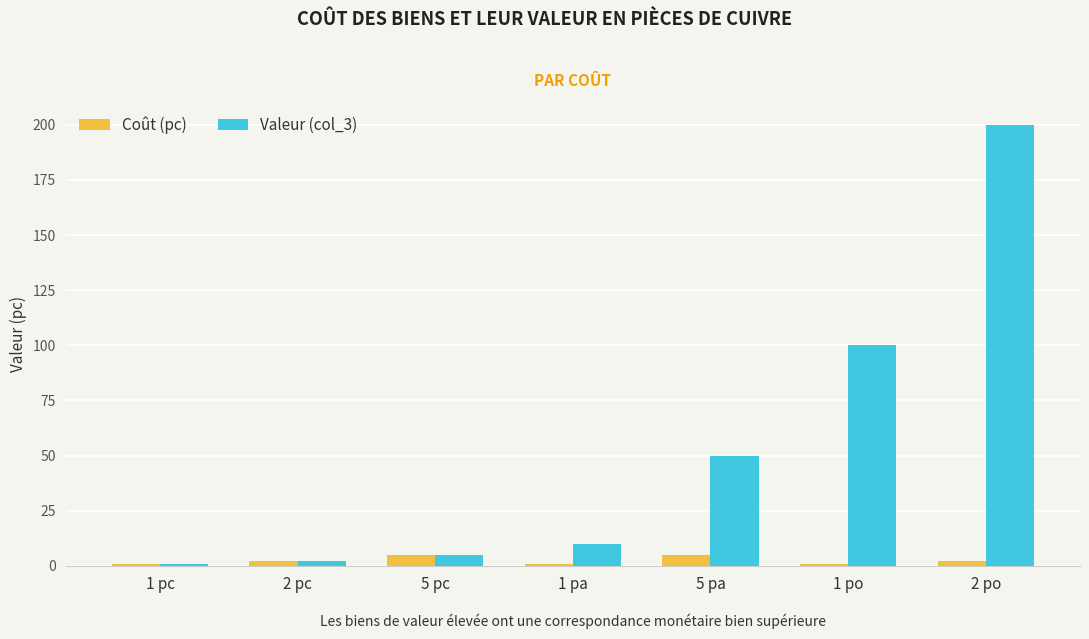

Reading left to right, transcribe all the data shown in this chart.

Coût (pc): 1	2	5	1	5	1	2
Valeur (col_3): 1	2	5	10	50	100	200